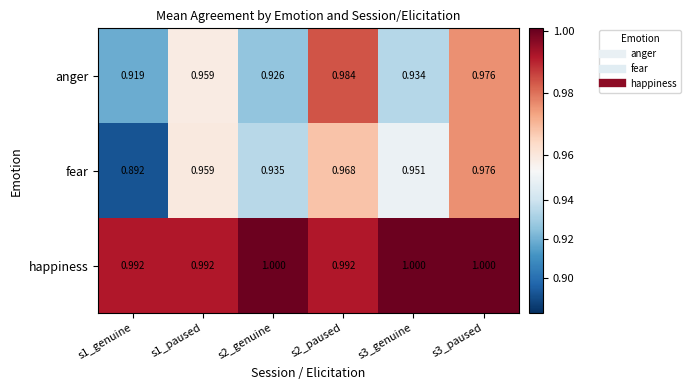

Which series changed the most between s1_genuine and s3_paused?

fear